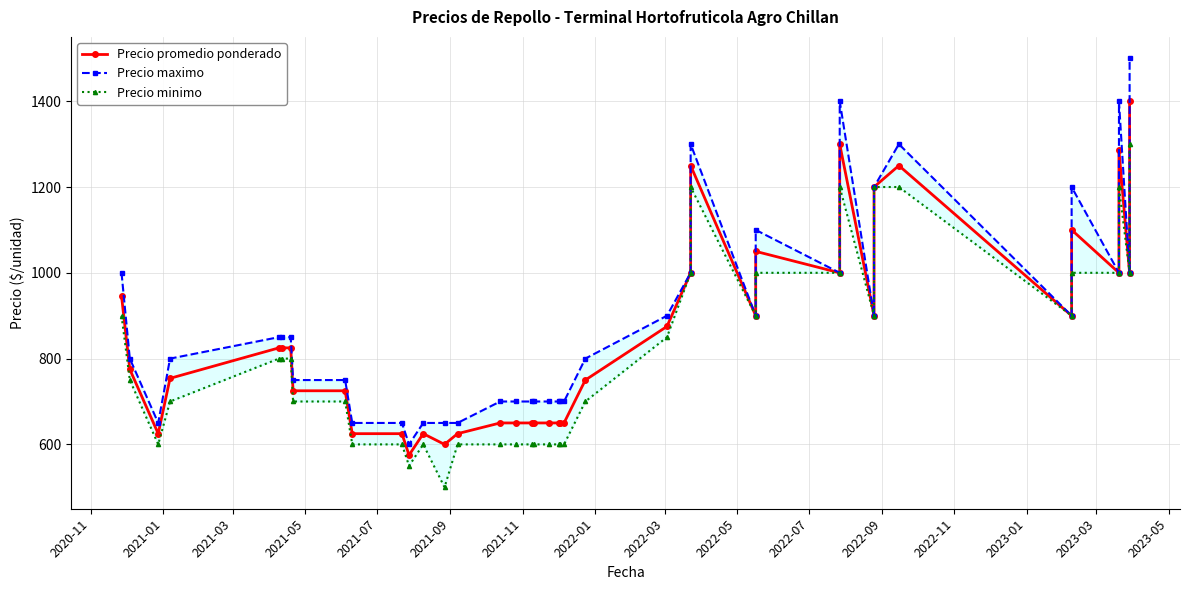

How many categories are shown in the chart?

40